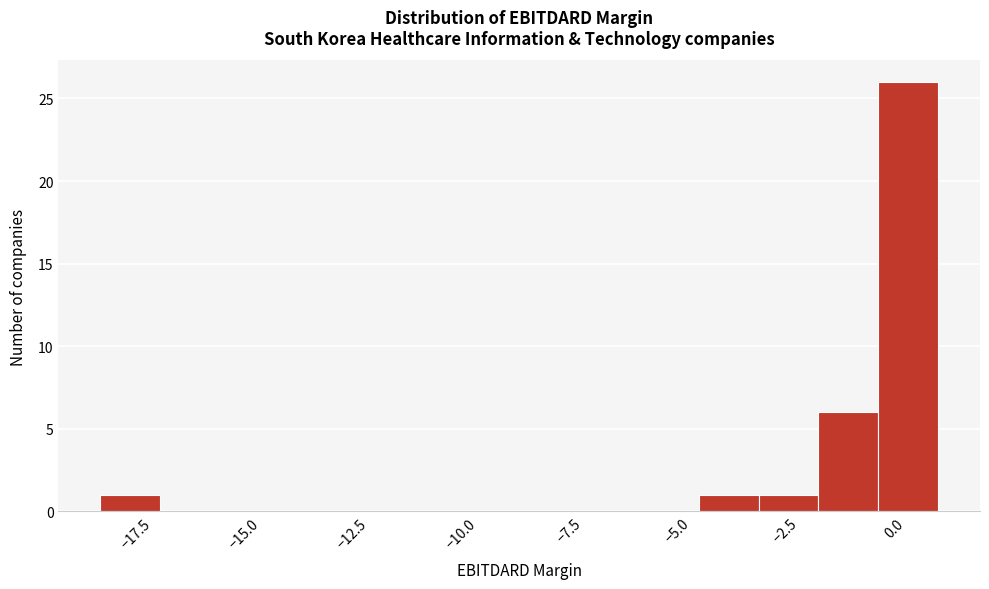

Read against the x-axis, roughly where is the centre of the tallest bar?

0.5